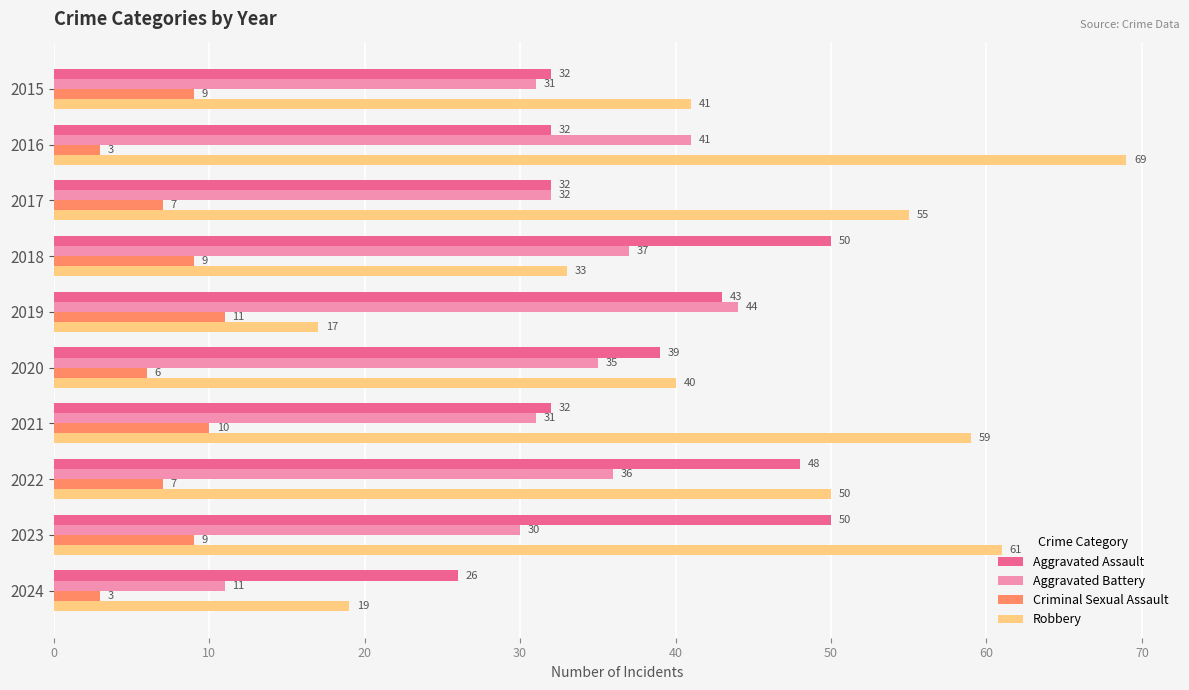

At which label does Aggravated Assault reach its minimum?

2024